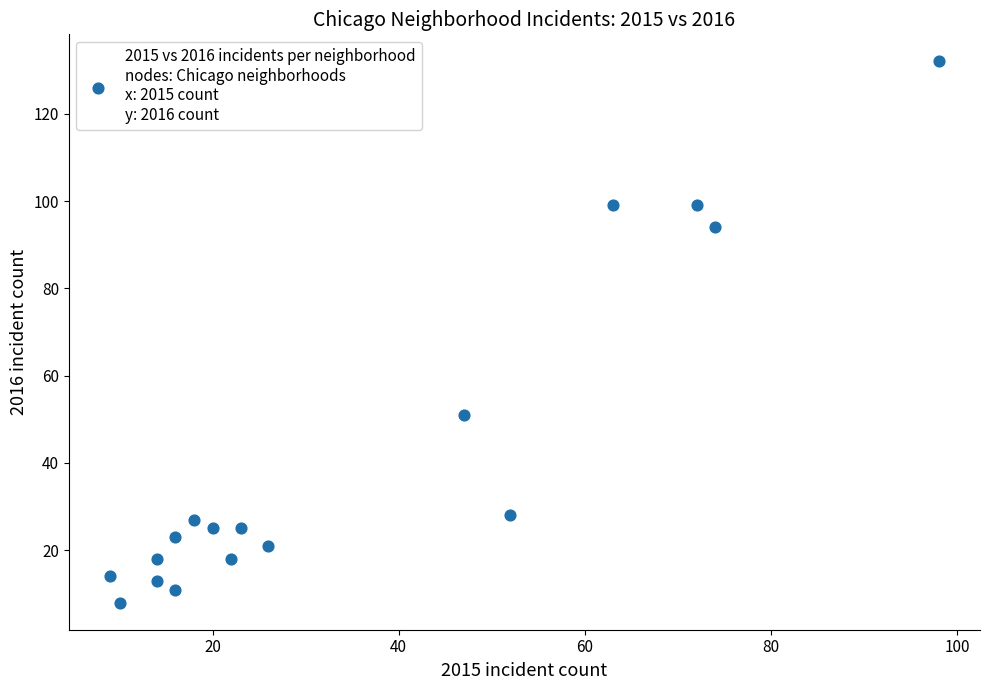

What Y value in the scatter plot is closest to 70?

51